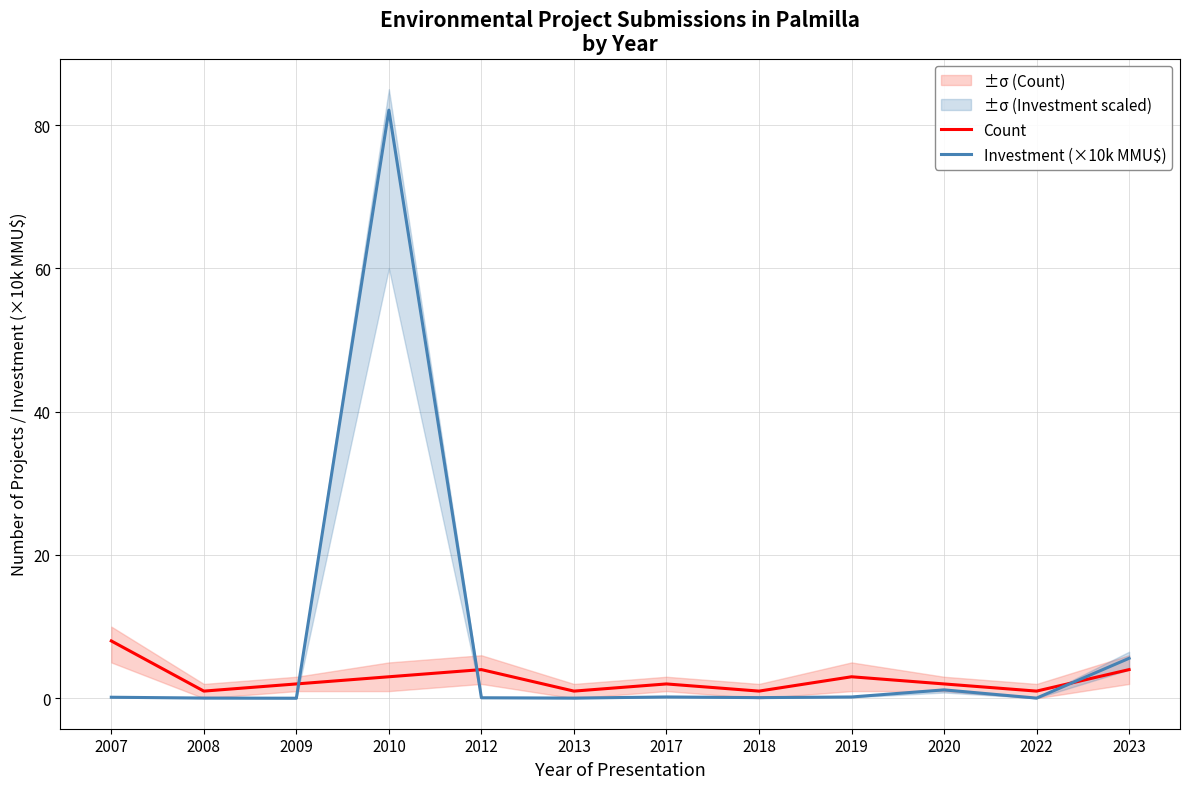

What is the total value across all series at 2010?

85.1